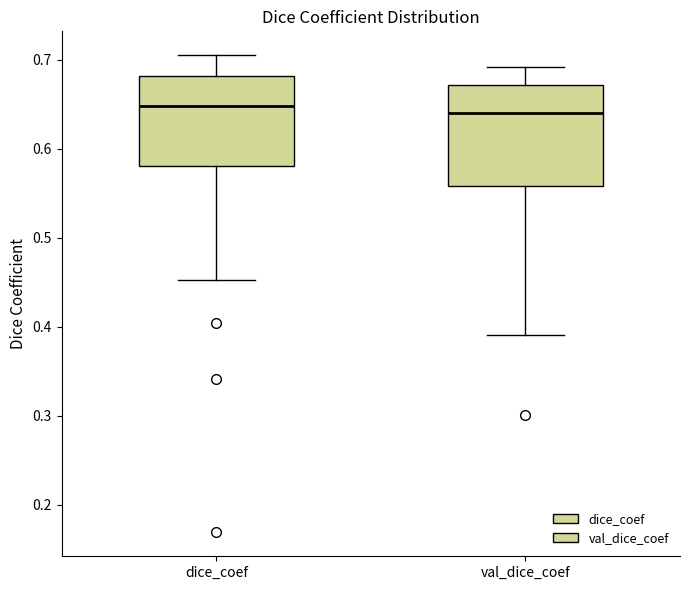

Reading left to right, transcribe this box plot: for each box, give where its median line is, the range the box spans, and where its two whiskers end, as read against the y-axis. The values are not printed on the chart, so give them approximately, as read against the axis.

dice_coef: median 0.65, box 0.58 to 0.68, whiskers 0.45 to 0.71
val_dice_coef: median 0.64, box 0.56 to 0.67, whiskers 0.39 to 0.69